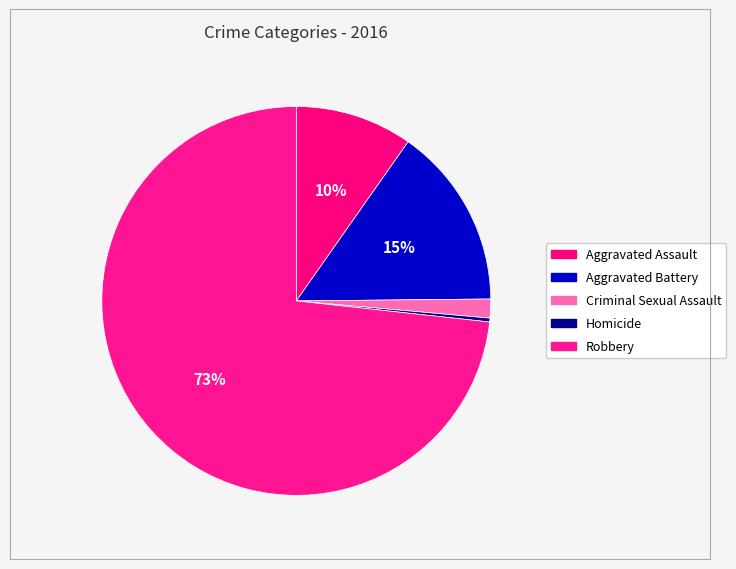

How much of the chart is everything except Aggravated Battery?

84.9%